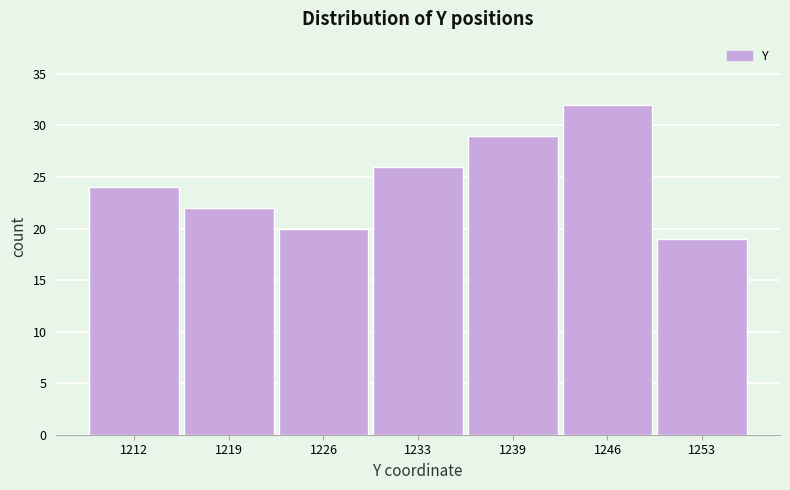

Over which range of the x-axis is the bar tallest?

1243 to 1250